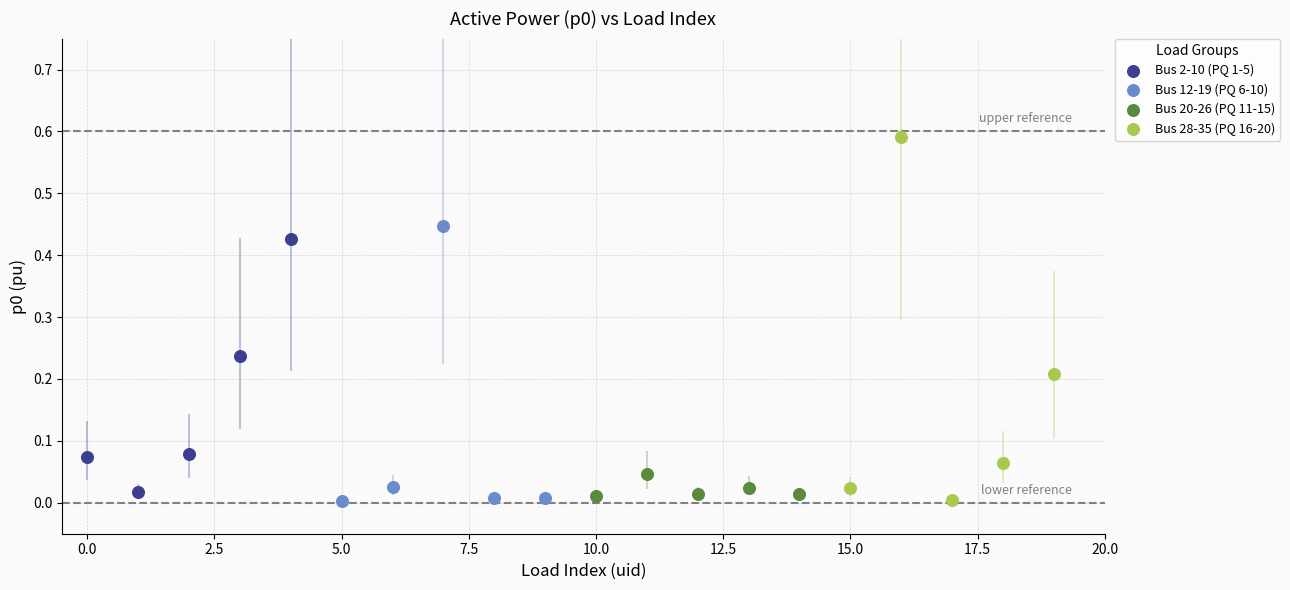

Which series has the largest Y range (max minus min)?

Bus 28-35 (PQ 16-20)